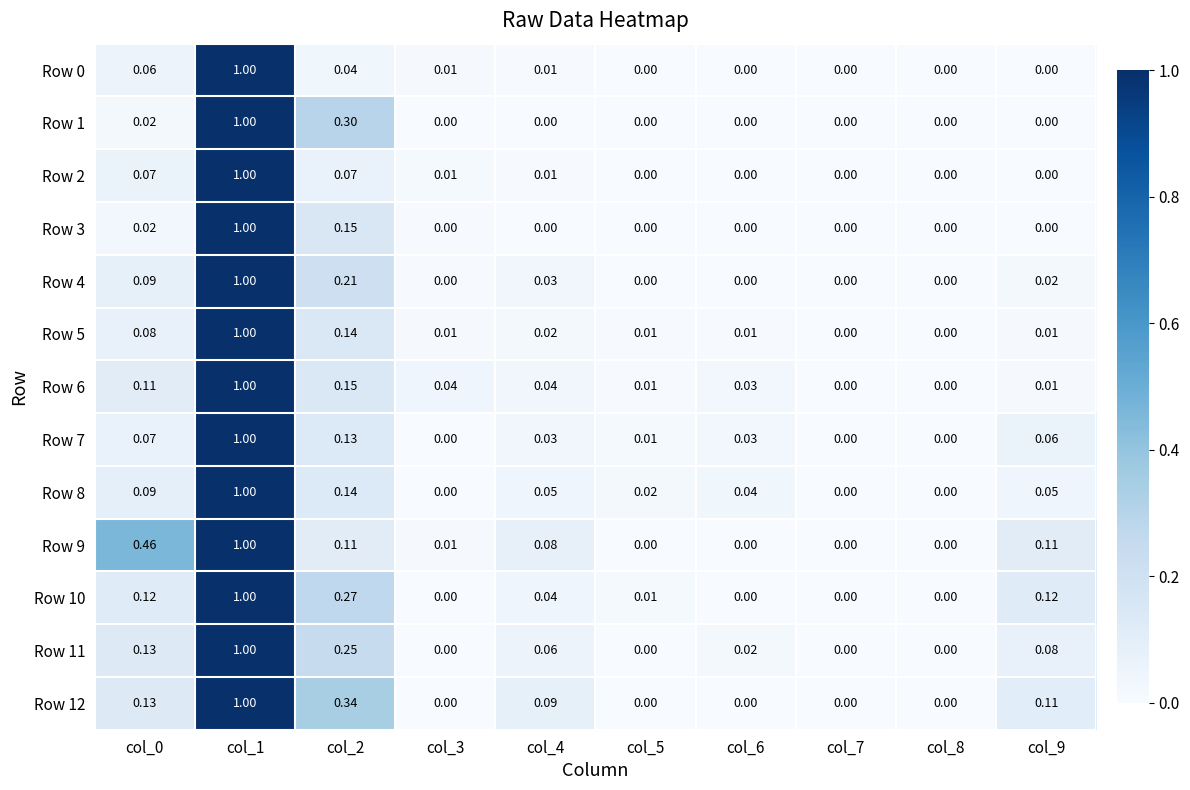

Is the value of Row 0 at col_0 greater than the value of Row 12 at col_4?

No